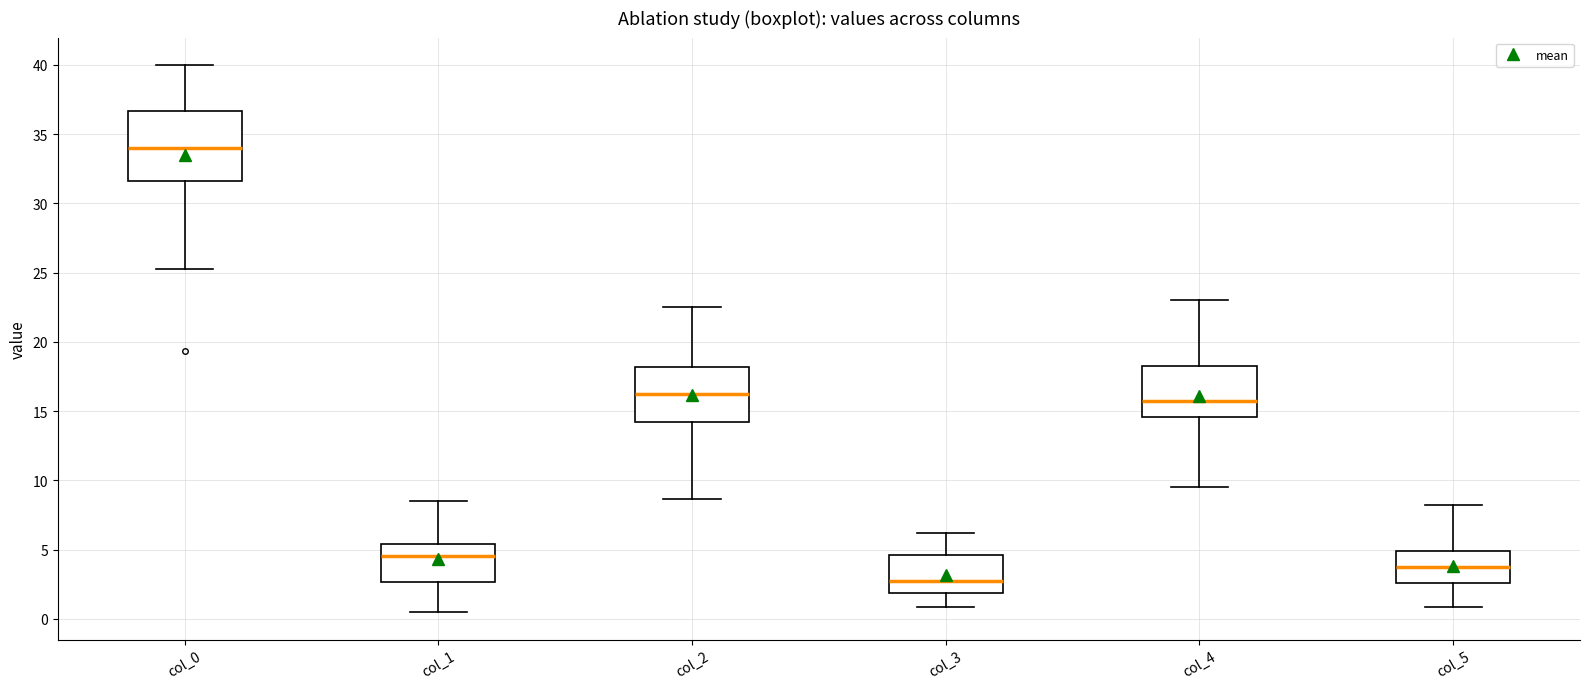

Comparing the boxes themselves (not the whiskers), which one is the tallest?

col_0